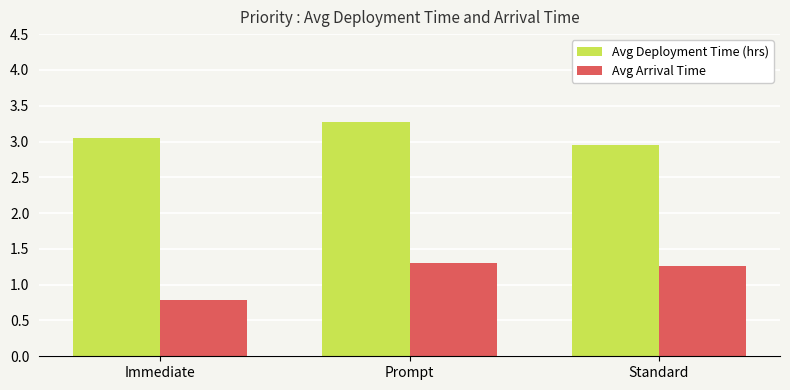

At which category is the sum across all series the highest?

Prompt